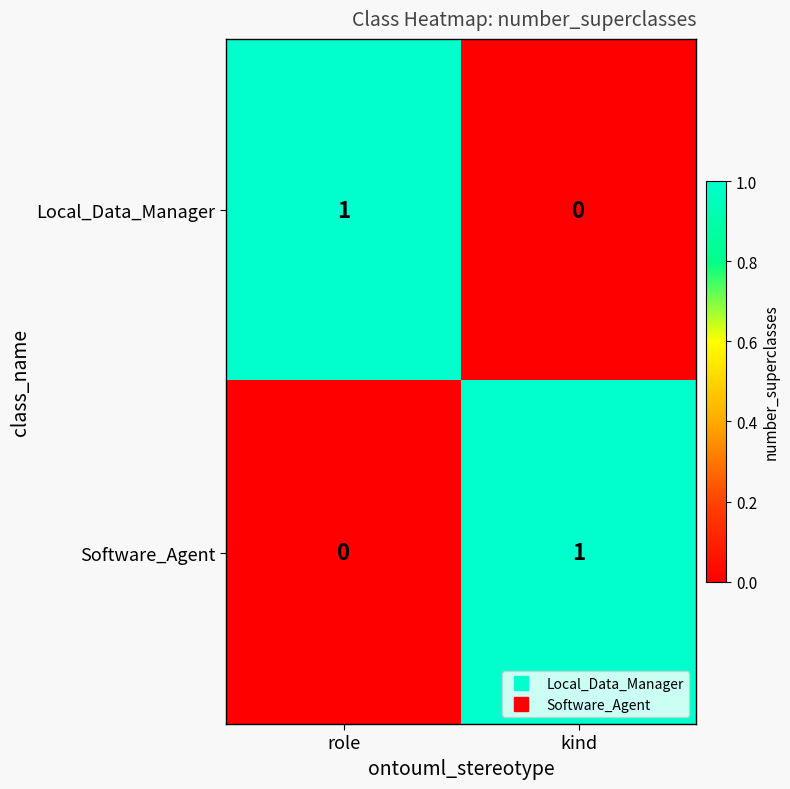

Rank the categories by Software_Agent value from lowest to highest.

role, kind